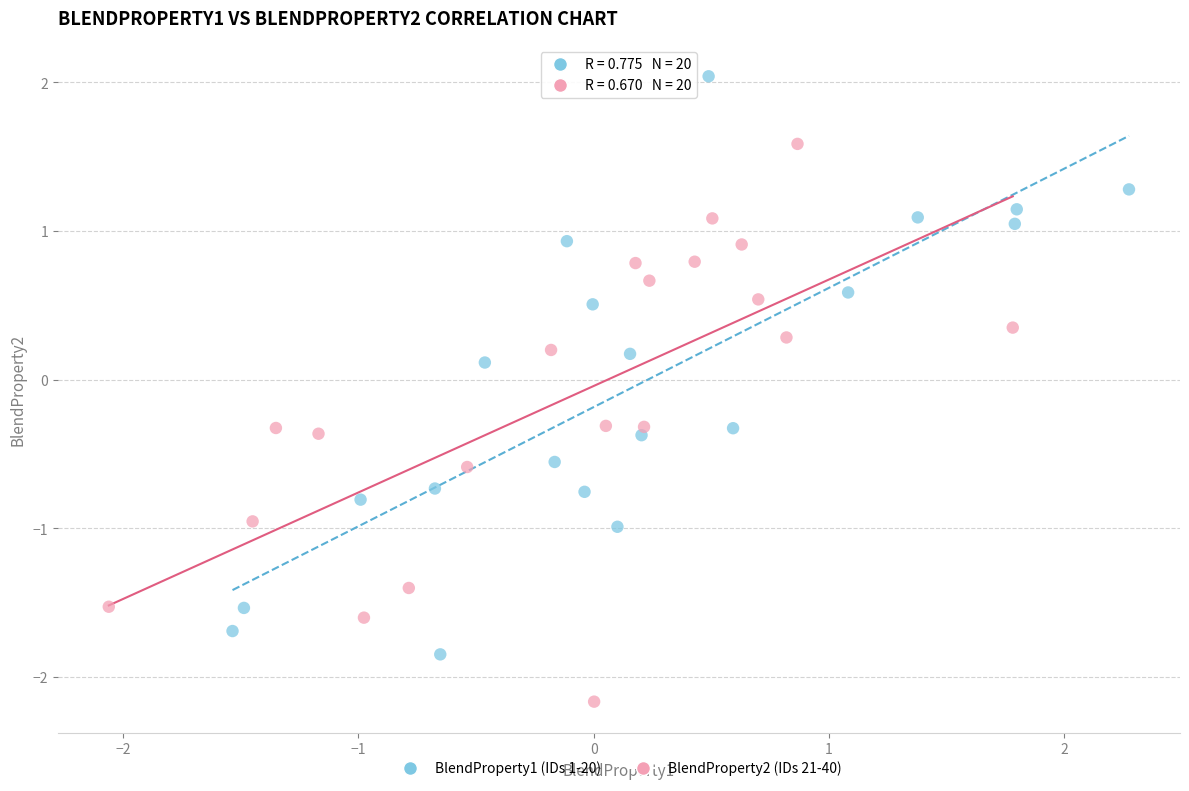

Which series reaches the minimum Y coordinate?

BlendProperty2 (IDs 21-40)